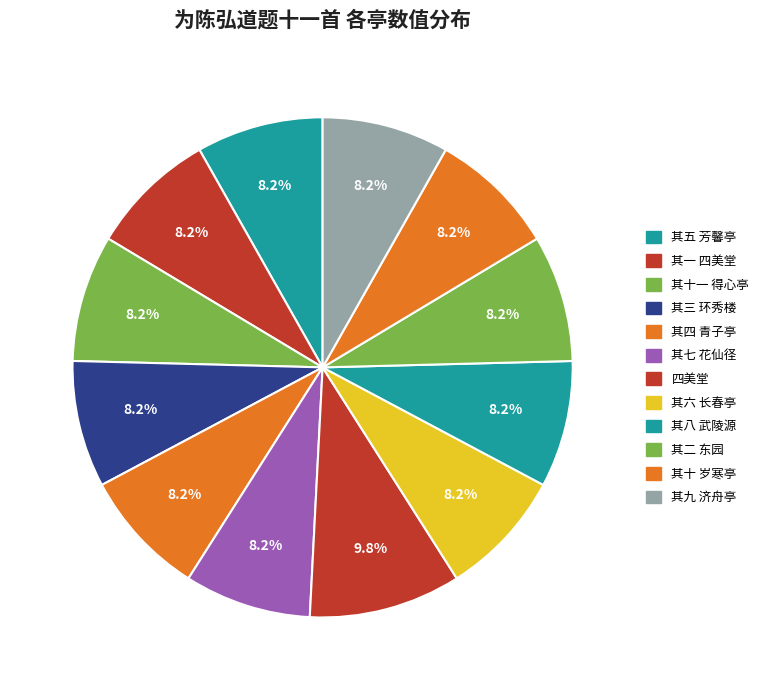

What percentage is the 其十 岁寒亭 slice, to the nearest percent?

8%